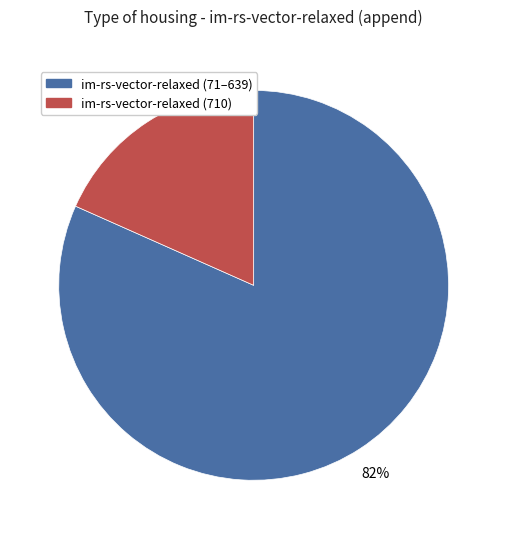

Count the number of slices in the pie.

2